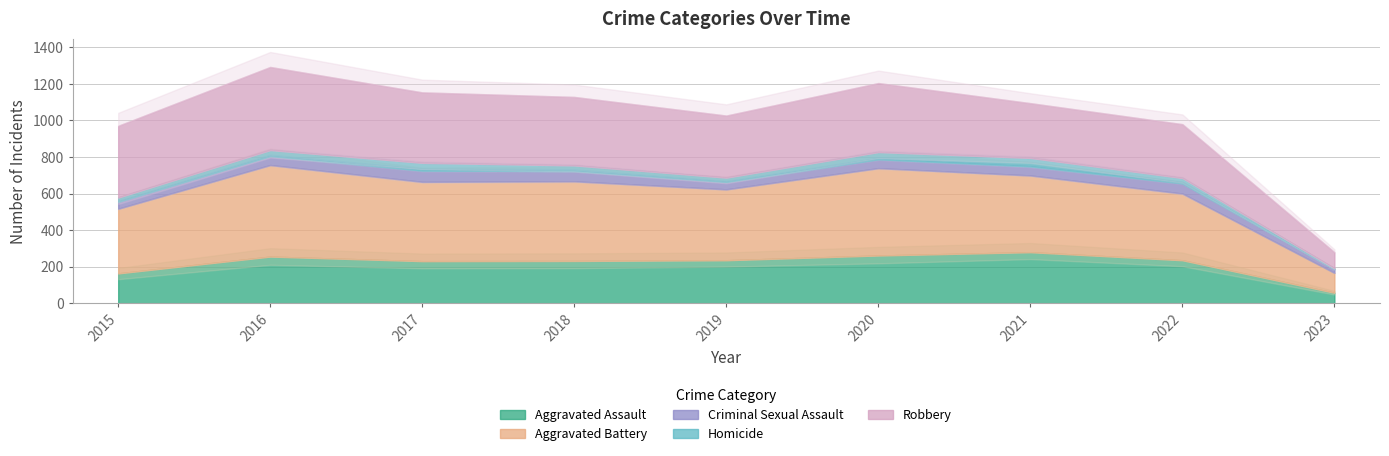

What is the approximate value of Aggravated Battery at 2022?

365